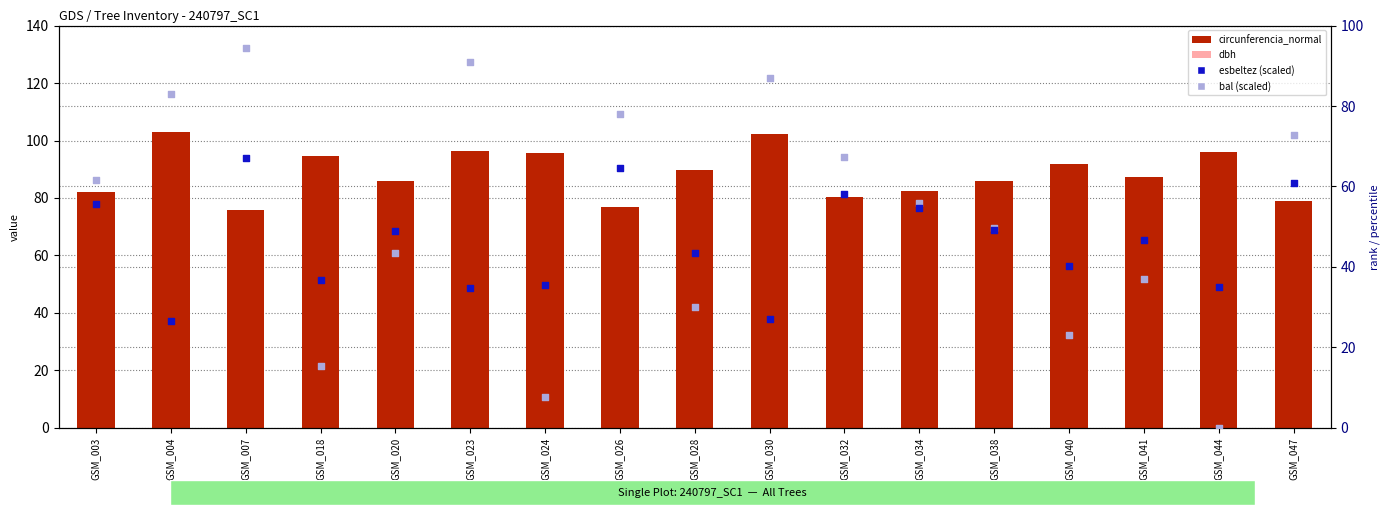

At how many categories does at least one series exceed 90?

8